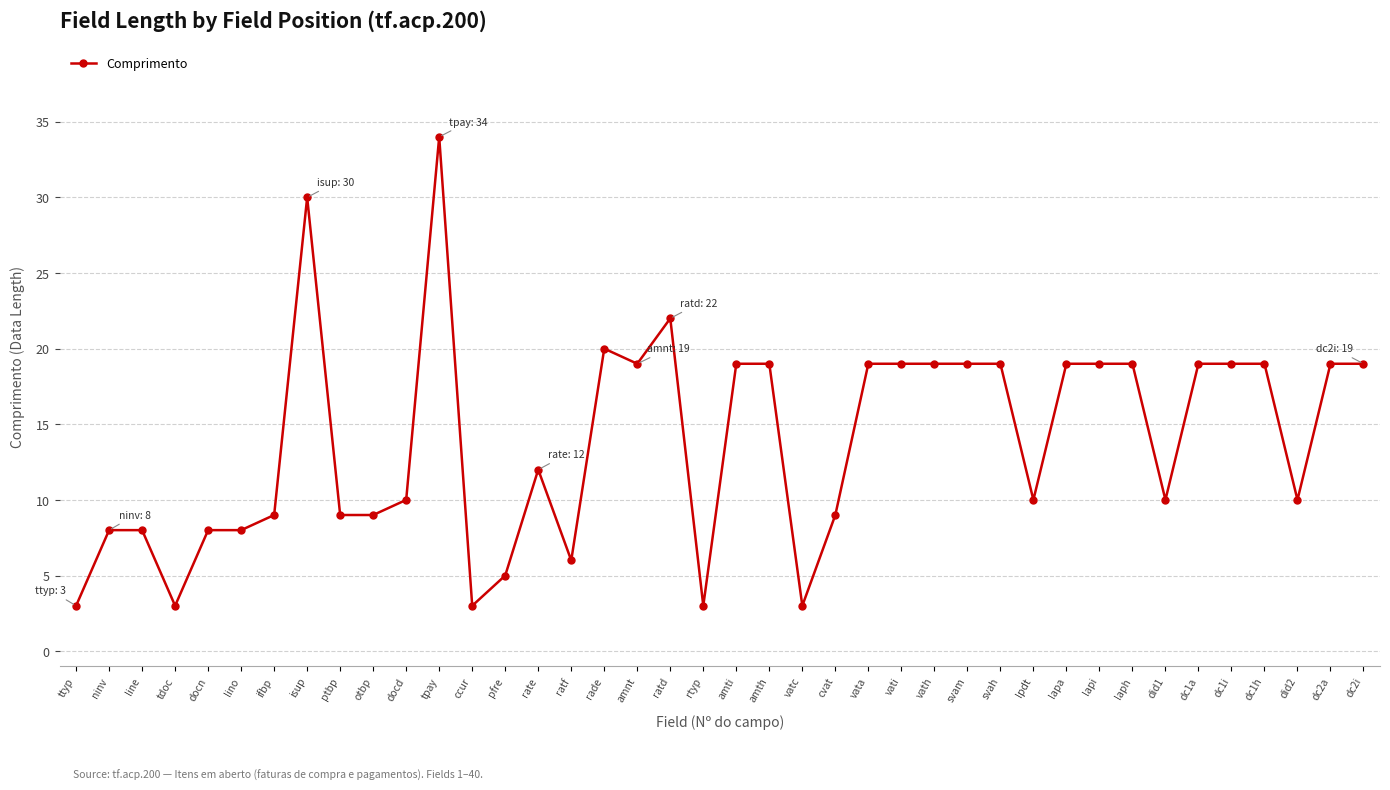

Is it true that the value at tpay is 10?

False